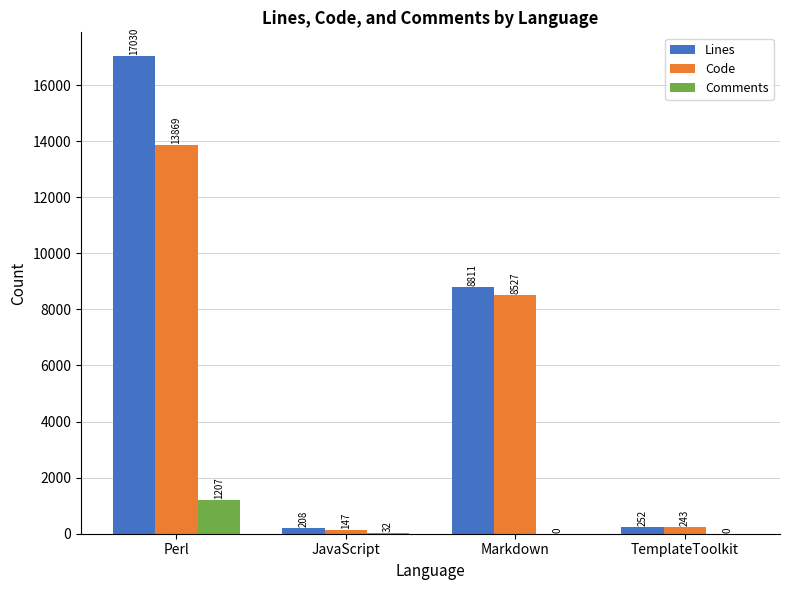

The value of Comments at Markdown is 788. True or false?

False